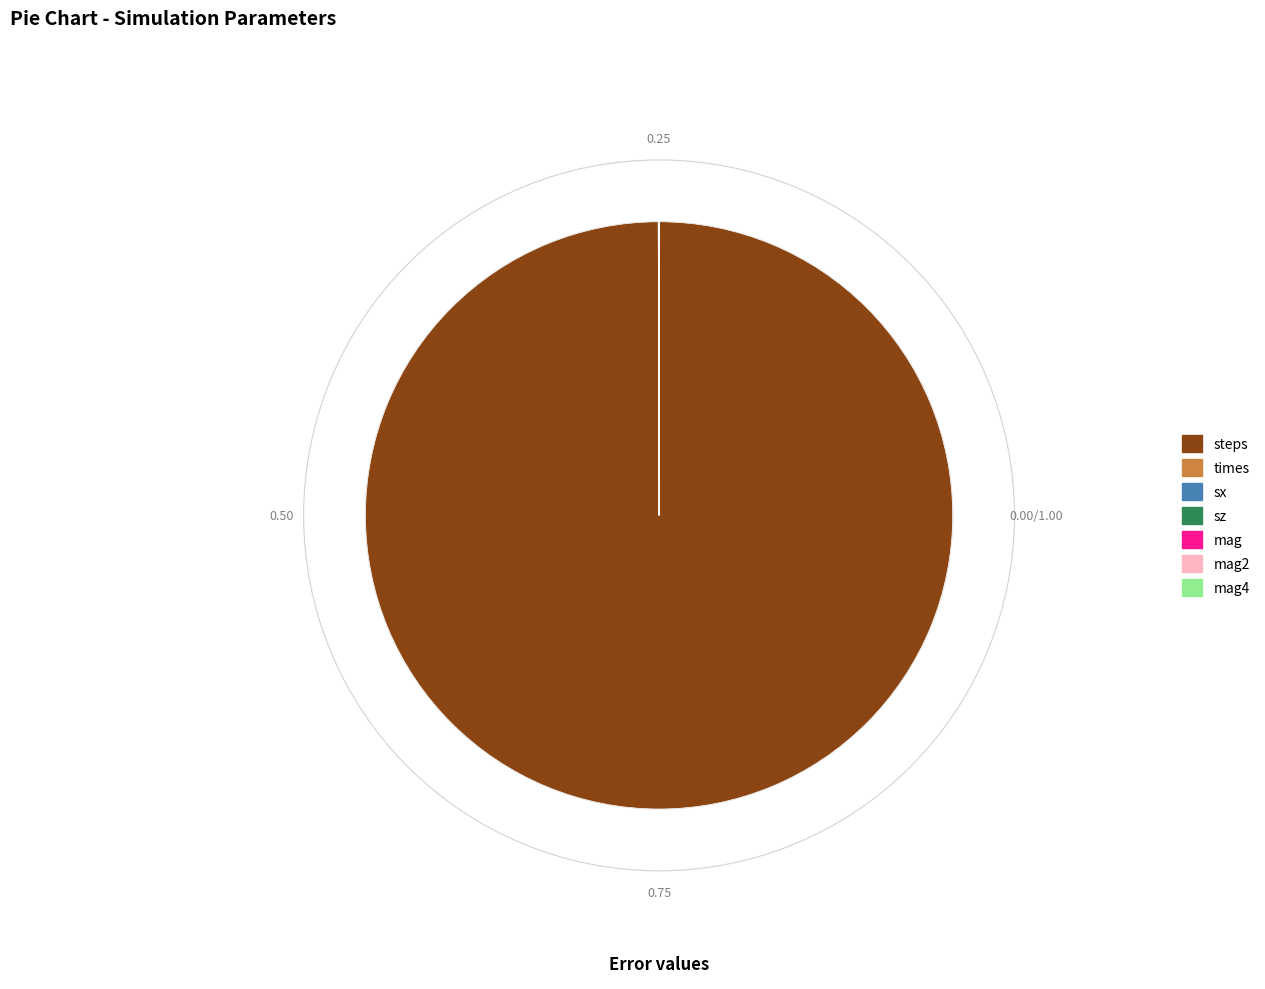

Which category has the biggest portion of the pie?

steps